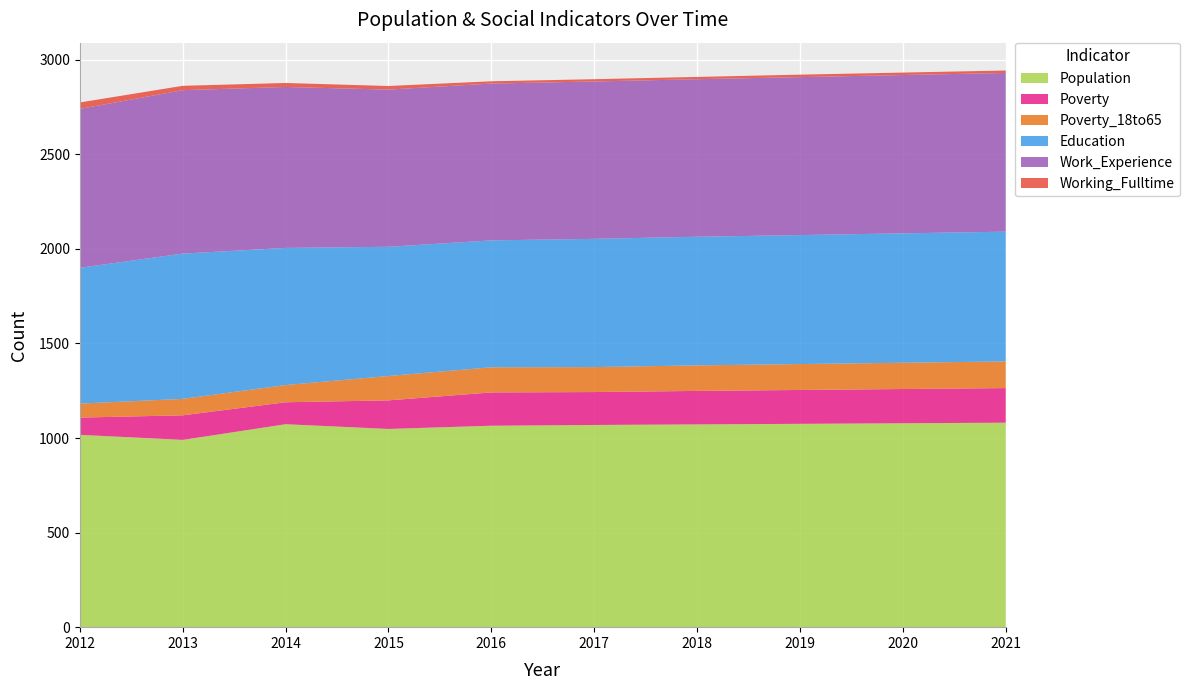

Reading right to left, list all the values displayed in this chart.

Population: 2021=1081	2020=1078	2019=1075	2018=1072	2017=1069	2016=1065	2015=1048	2014=1073	2013=990	2012=1017
Poverty: 2021=183	2020=181	2019=179	2018=177	2017=174	2016=176	2015=151	2014=116	2013=130	2012=91
Poverty_18to65: 2021=141	2020=139	2019=137	2018=135	2017=132	2016=133	2015=129	2014=91	2013=87	2012=74
Education: 2021=686	2020=684	2019=682	2018=680	2017=678	2016=671	2015=683	2014=725	2013=768	2012=718
Work_Experience: 2021=839	2020=837	2019=835	2018=833	2017=832	2016=829	2015=831	2014=851	2013=864	2012=840
Working_Fulltime: 2021=13	2020=13	2019=13	2018=12	2017=12	2016=12	2015=19	2014=21	2013=23	2012=34